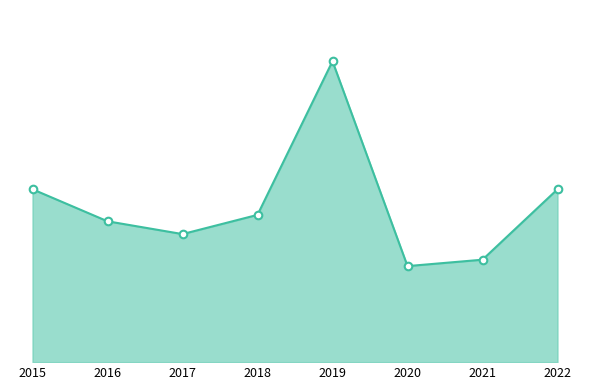

Between 2020 and 2018, which is larger?

2018